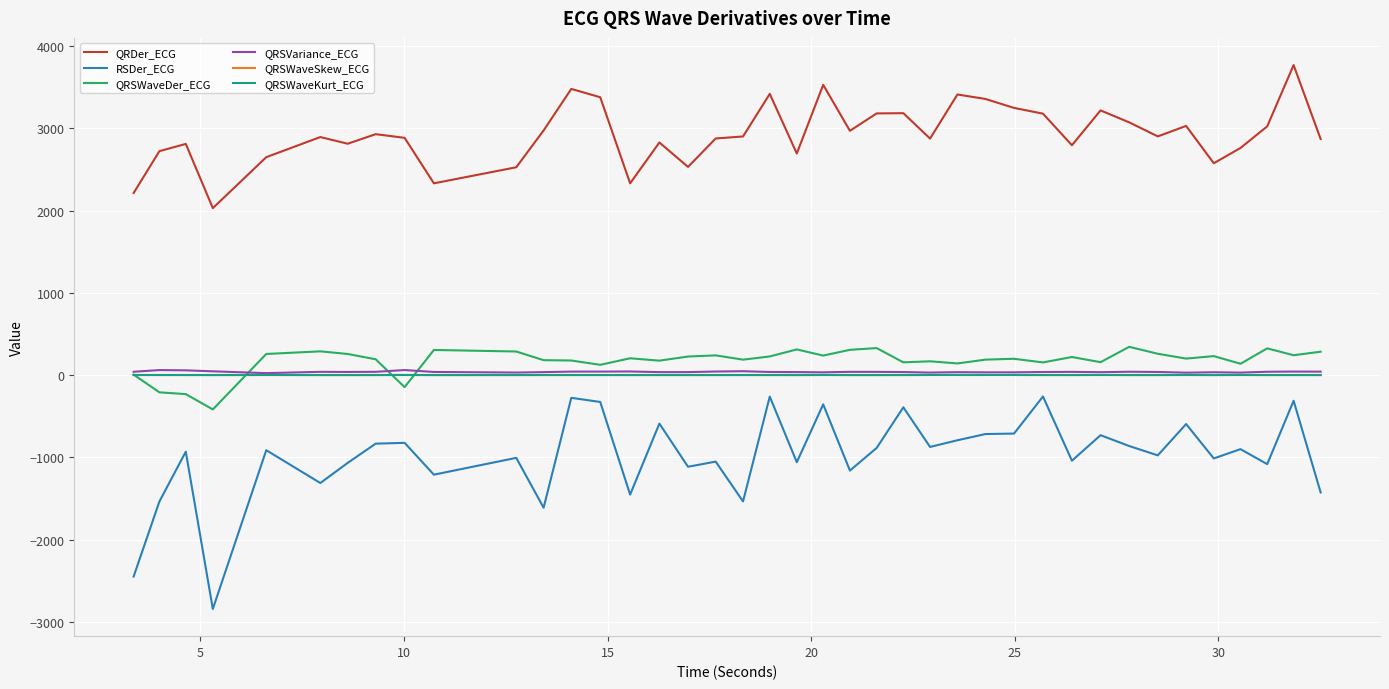

Which series has the largest range (max minus min)?

RSDer_ECG